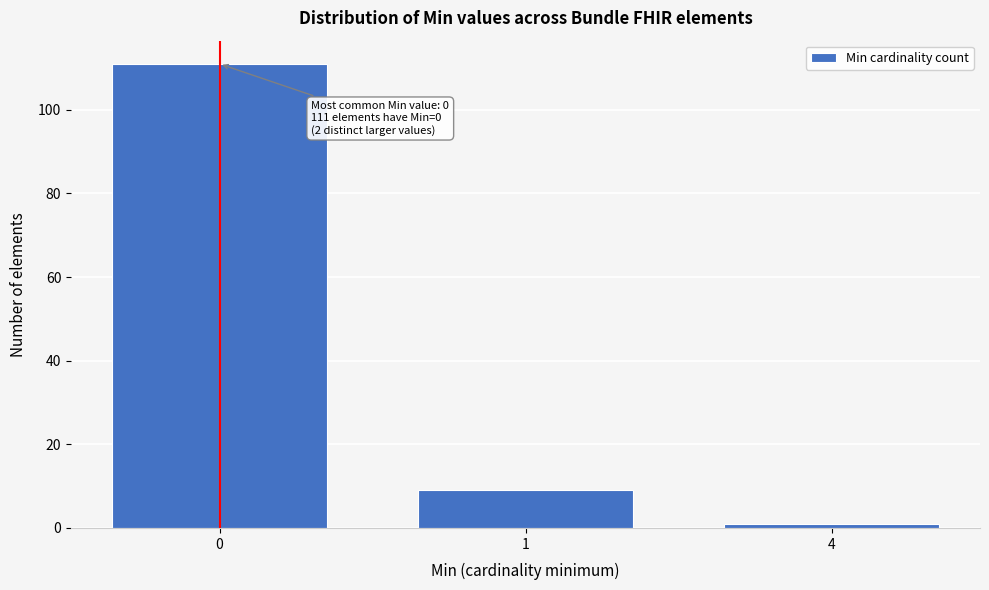

Reading left to right, transcribe all the data shown in this chart.

0=111	1=9	4=1